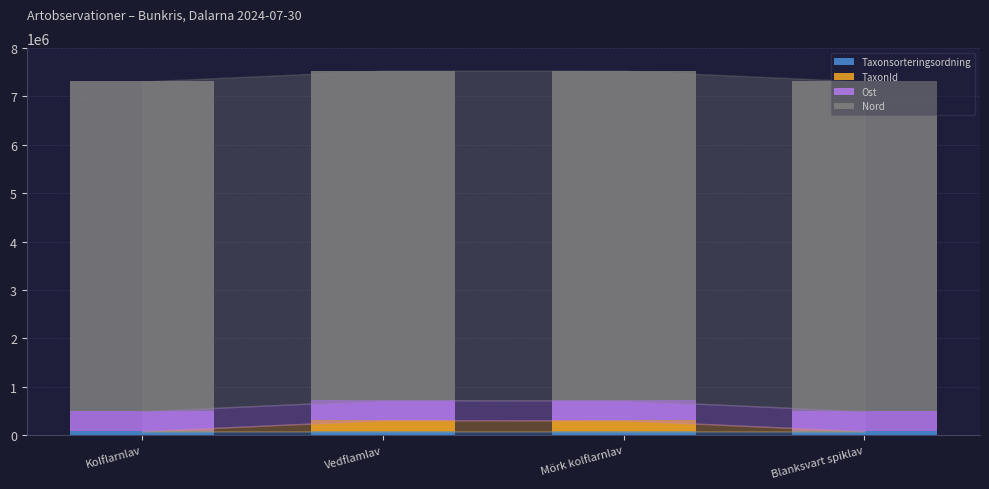

Are the bars grouped side by side (vs. stacked)?

No